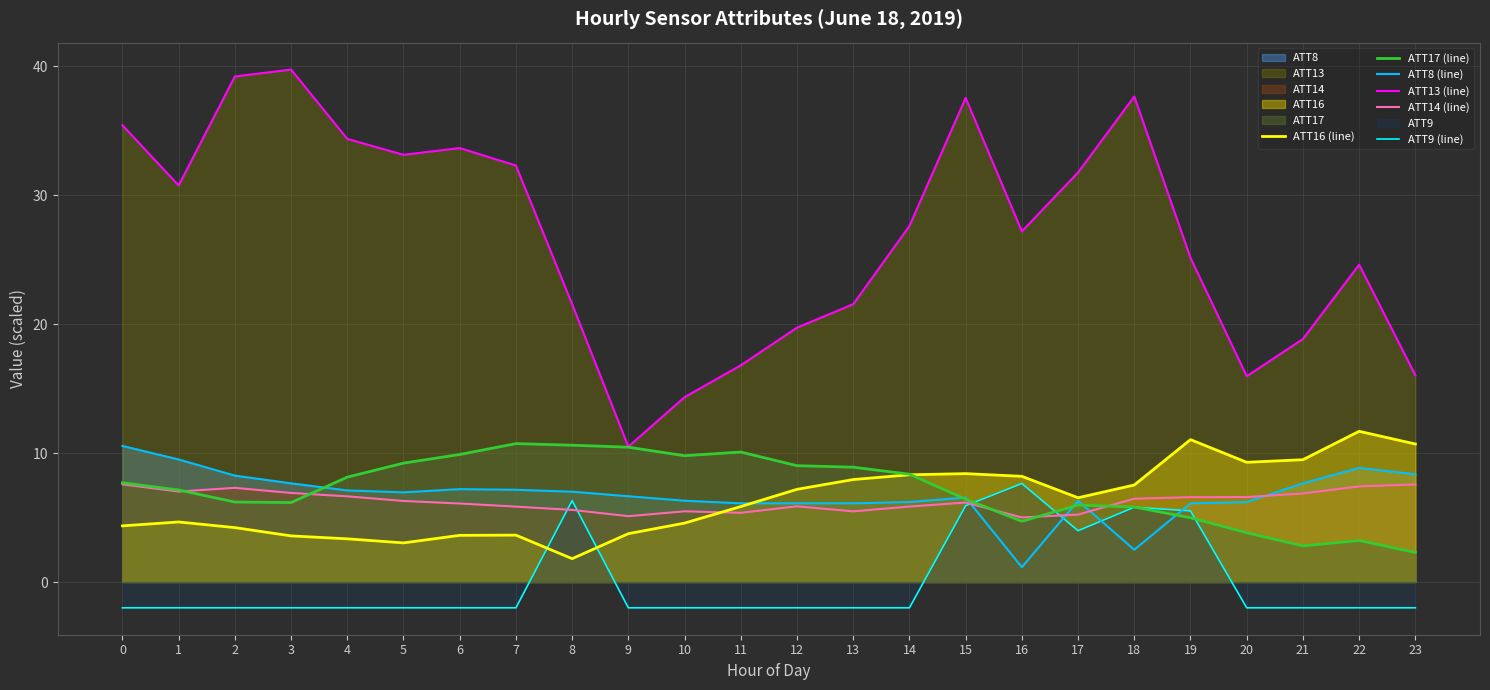

How many lines are shown in the chart?

6